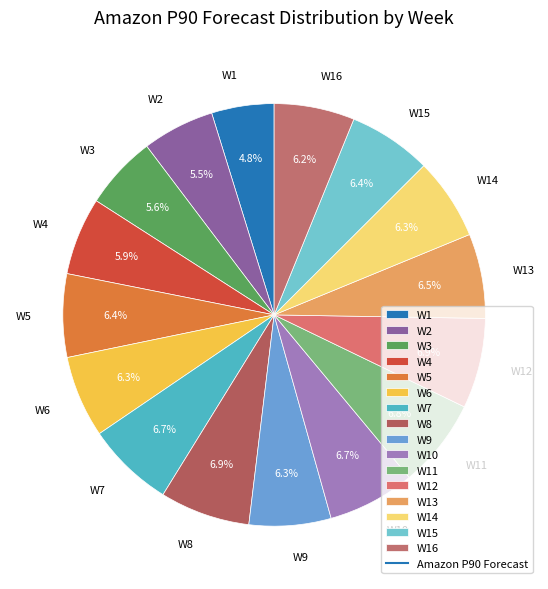

Is there a majority slice in this chart?

No